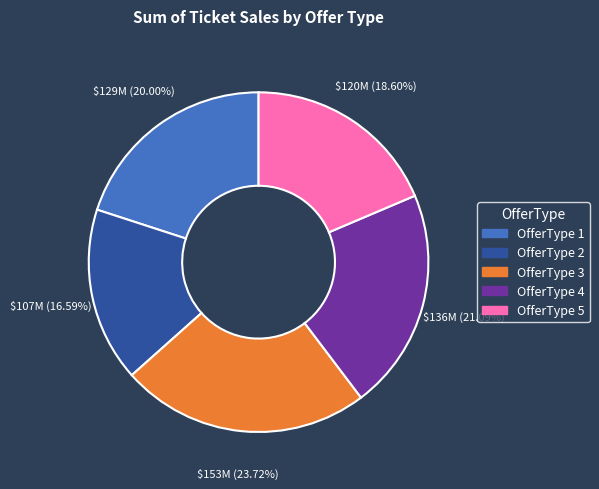

Count the number of slices in the pie.

5